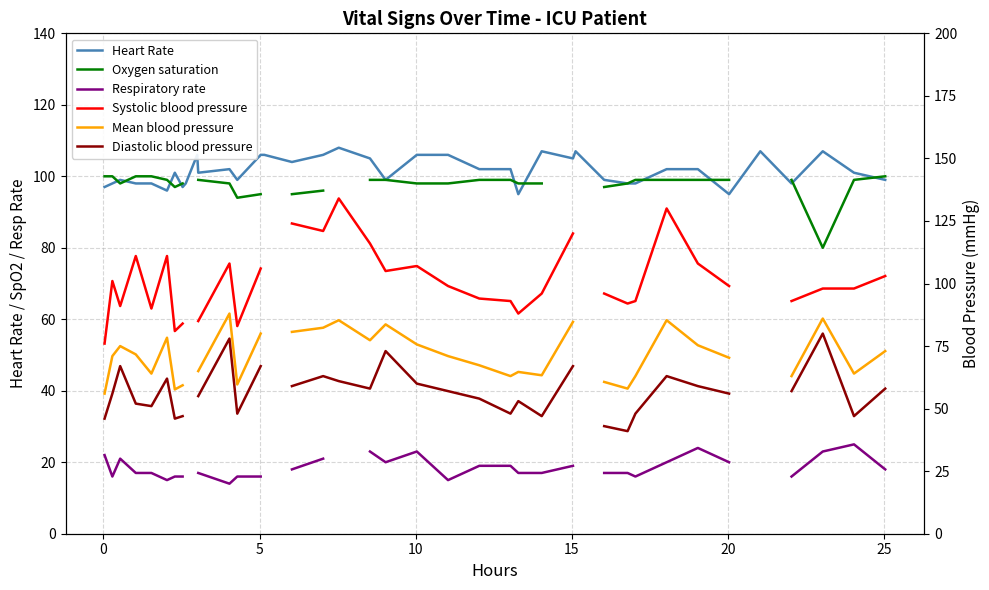

What is the minimum value for Heart Rate?

95